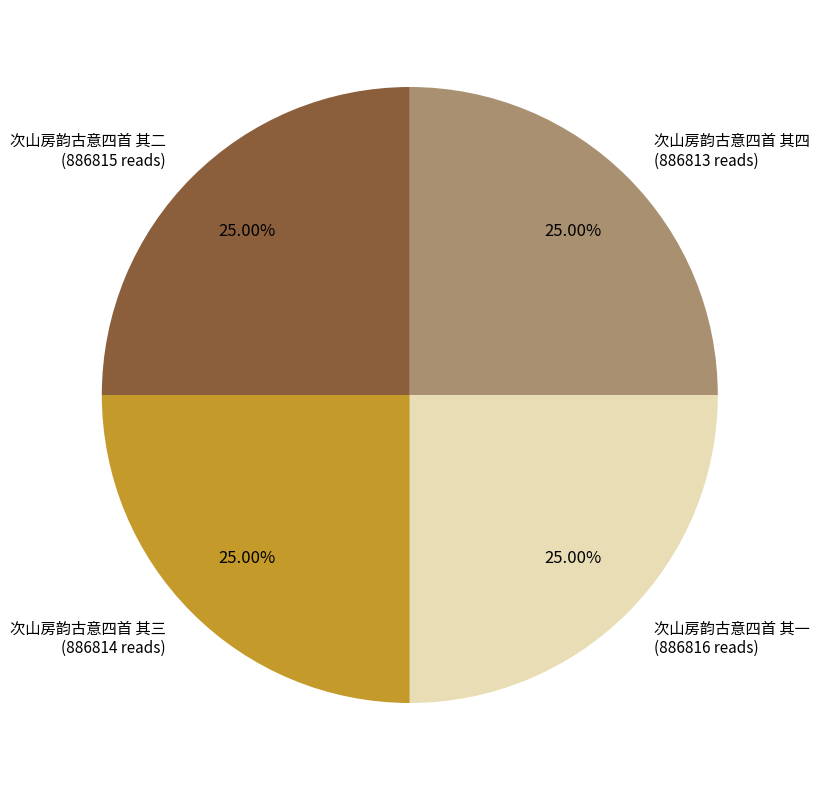

Approximately how many times larger is the value at 次山房韵古意四首 其三 (886814 reads) compared to 次山房韵古意四首 其四 (886813 reads)?

1.0